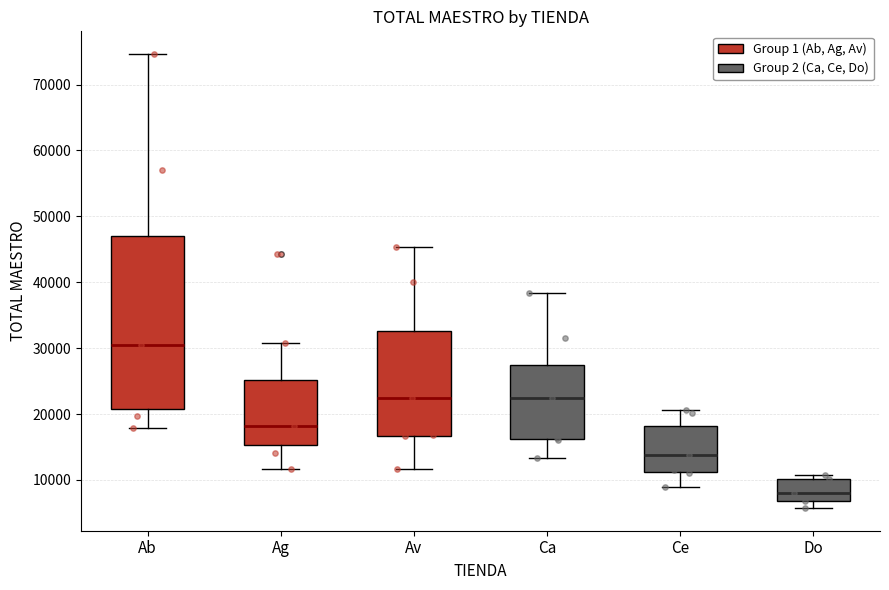

Reading left to right, read every box against the y-axis: the position of its median line, the range the box covers, and the ends of its whiskers. The values are not printed on the chart, so give them approximately, as read against the axis.

Ab: median 31000, box 21000 to 47000, whiskers 18000 to 75000
Ag: median 18000, box 15000 to 25000, whiskers 12000 to 31000
Av: median 22000, box 17000 to 33000, whiskers 12000 to 45000
Ca: median 22000, box 16000 to 27000, whiskers 13000 to 38000
Ce: median 14000, box 11000 to 18000, whiskers 9000 to 21000
Do: median 8000, box 7000 to 10000, whiskers 6000 to 11000